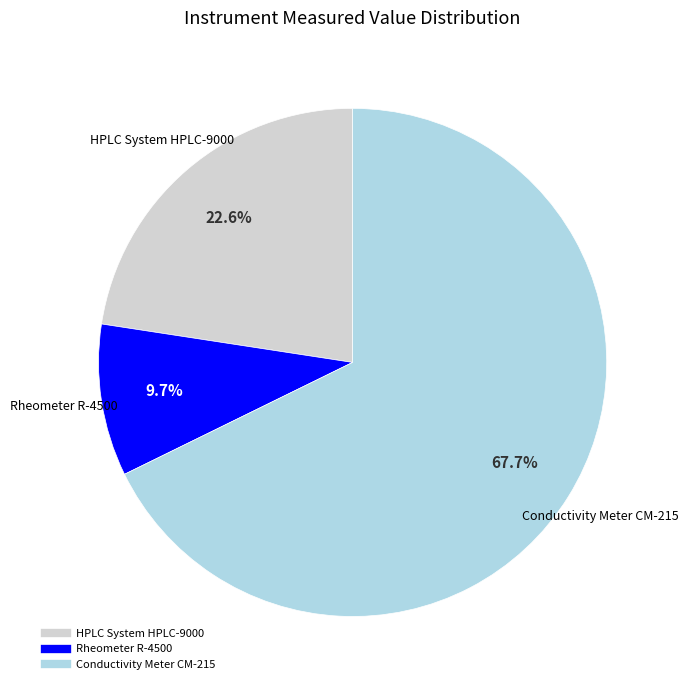

Which slice is the smallest?

Rheometer R-4500